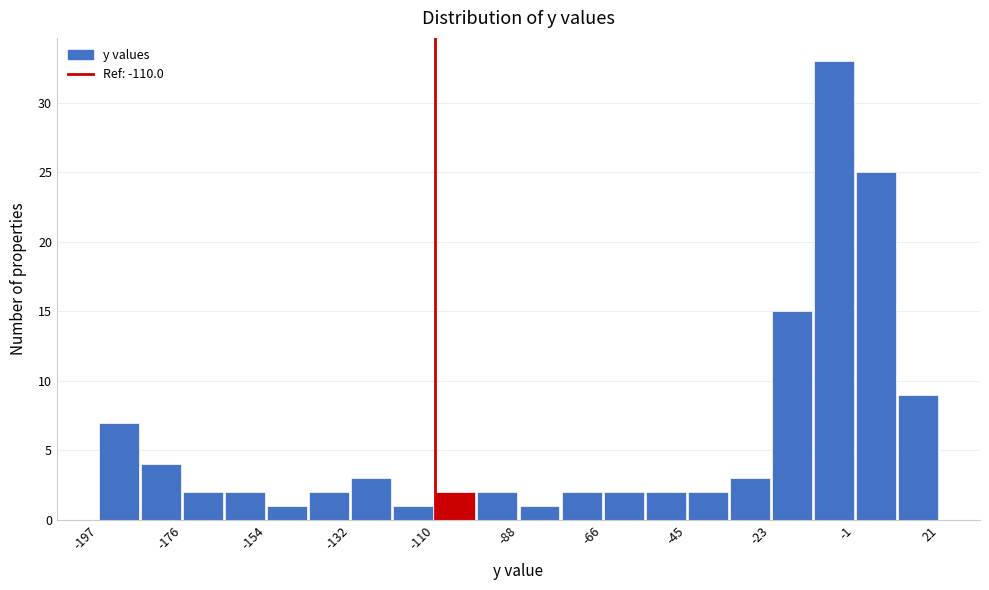

Read against the x-axis, roughly where is the centre of the tallest bar?

-5